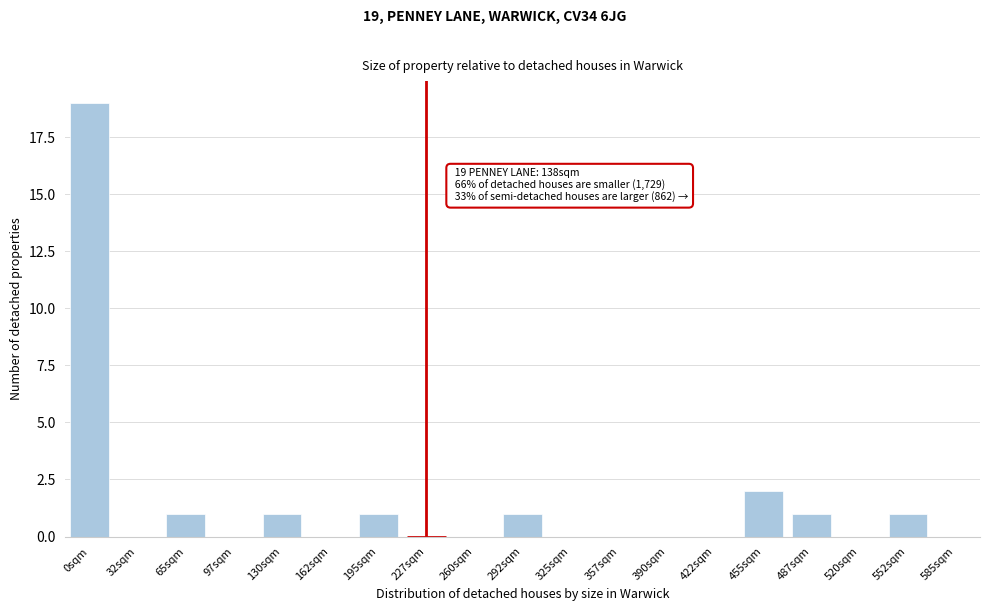

Reading left to right, list all the values displayed in this chart.

0sqm=19	32sqm=0	65sqm=1	97sqm=0	130sqm=1	162sqm=0	195sqm=1	227sqm=0	260sqm=0	292sqm=1	325sqm=0	357sqm=0	390sqm=0	422sqm=0	455sqm=2	487sqm=1	520sqm=0	552sqm=1	585sqm=0